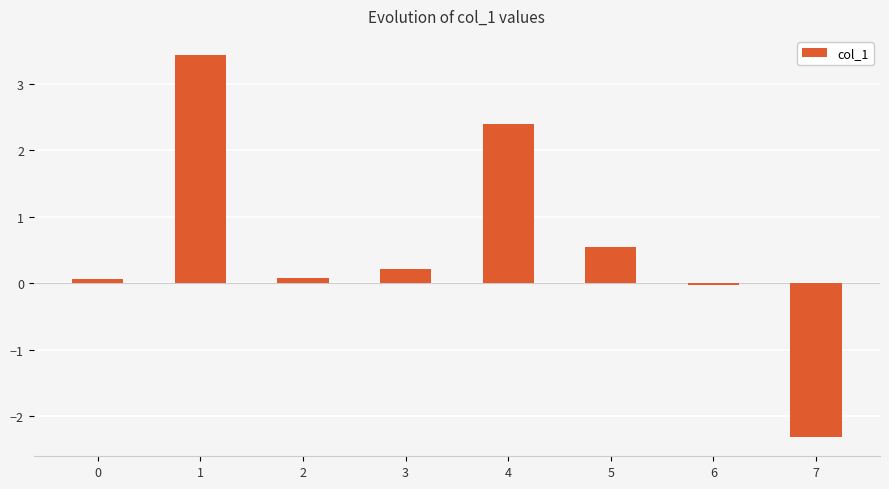

Count the number of categories in the chart.

8